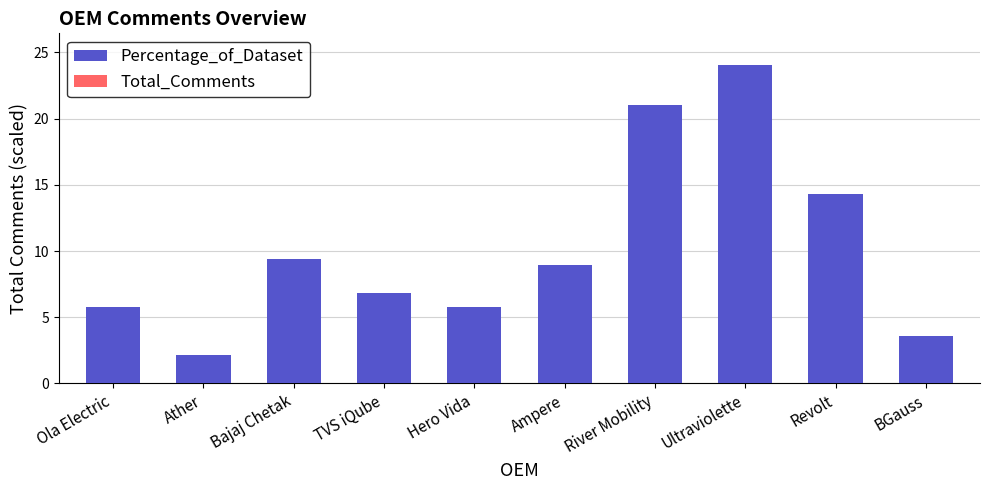

Count the number of categories in the chart.

10